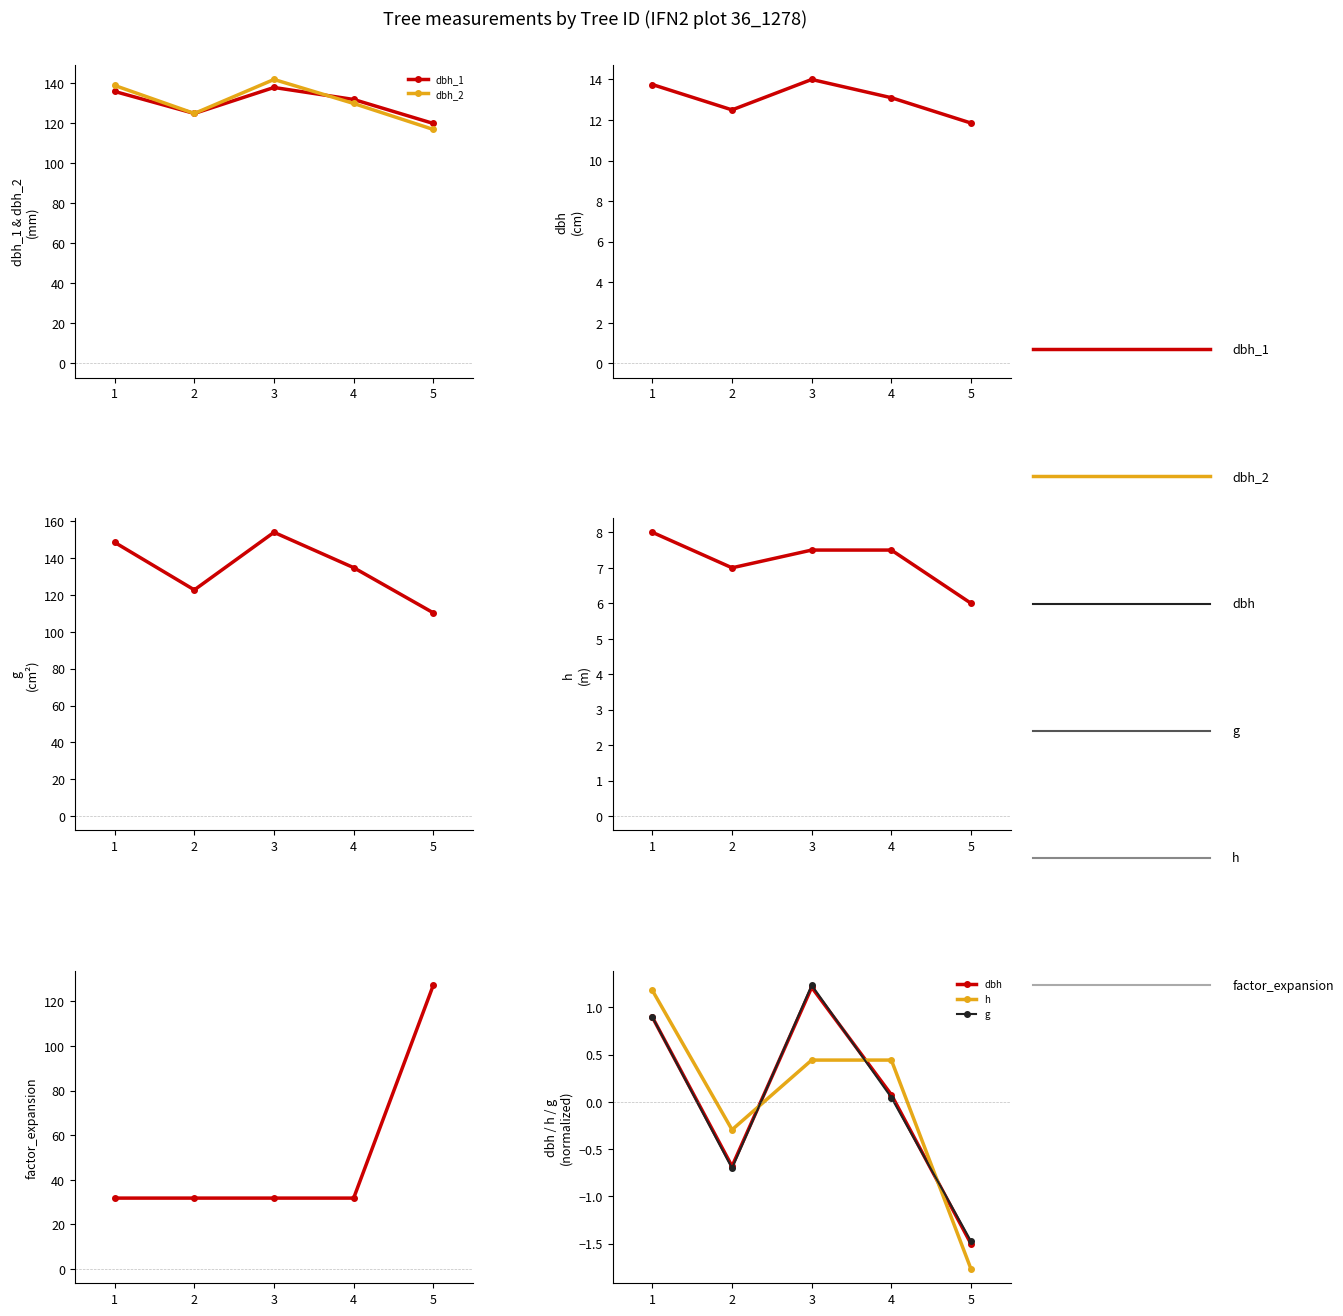

Where does the g series first go above 0?

1